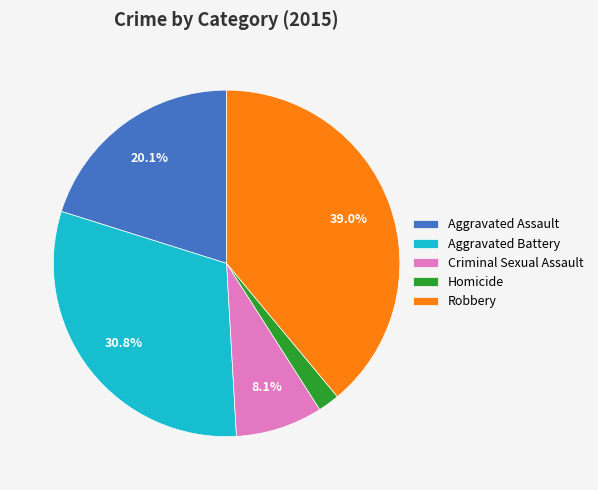

What percentage is NOT represented by Aggravated Battery?

69.2%